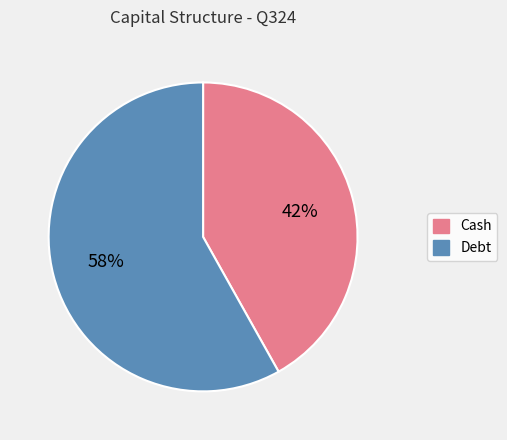

True or false: Cash accounts for 48% of the total.

False